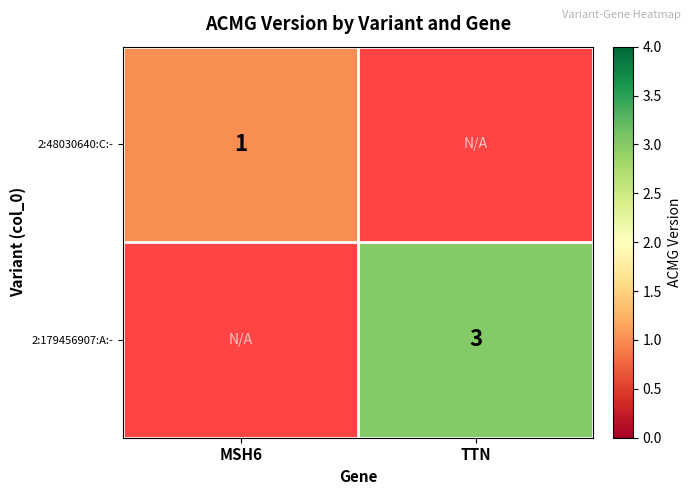

The 2:179456907:A:- series shows 3 at TTN. True or false?

True